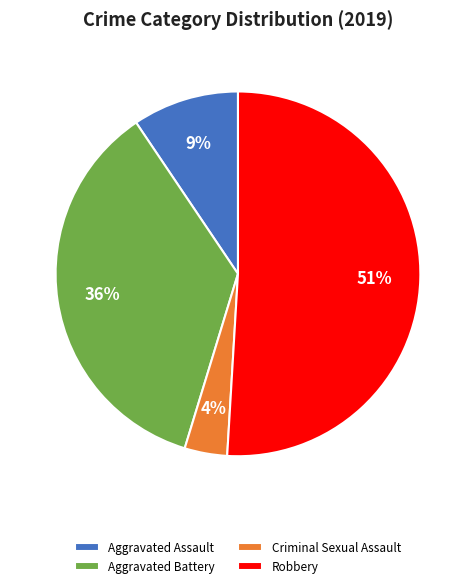

Count the number of slices in the pie.

4